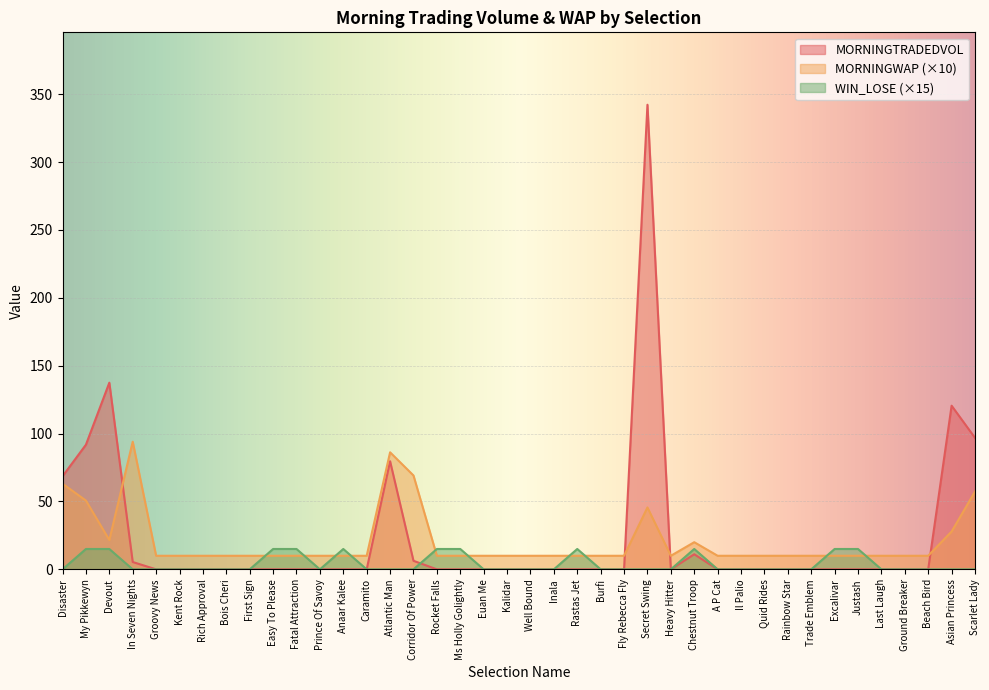

Reading right to left, extract all data points from this chart.

MORNINGTRADEDVOL: Scarlet Lady=96.8	Asian Princess=120.5	Beach Bird=0.0	Ground Breaker=0.0	Last Laugh=0.0	Justash=0.0	Excalivar=0.0	Trade Emblem=0.0	Rainbow Star=0.0	Quid Rides=0.0	Il Palio=0.0	A P Cat=0.0	Chestnut Troop=11.1	Heavy Hitter=0.0	Secret Swing=342.2	Fly Rebecca Fly=0.0	Burfi=0.0	Rastas Jet=0.0	Inala=0.0	Well Bound=0.0	Kalidar=0.0	Euan Me=0.0	Ms Holly Golightly=0.0	Rocket Falls=0.0	Corridor Of Power=6.3	Atlantic Man=79.6	Caramito=0.0	Anaar Kalee=0.0	Prince Of Savoy=0.0	Fatal Attraction=0.0	Easy To Please=0.0	First Sign=0.0	Bois Cheri=0.0	Rich Approval=0.0	Kent Rock=0.0	Groovy News=0.0	In Seven Nights=5.4	Devout=137.5	My Pikkewyn=91.8	Disaster=68.5
MORNINGWAP: Scarlet Lady=57.3	Asian Princess=27.9	Beach Bird=10.0	Ground Breaker=10.0	Last Laugh=10.0	Justash=10.0	Excalivar=10.0	Trade Emblem=10.0	Rainbow Star=10.0	Quid Rides=10.0	Il Palio=10.0	A P Cat=10.0	Chestnut Troop=20.0	Heavy Hitter=10.0	Secret Swing=45.6	Fly Rebecca Fly=10.0	Burfi=10.0	Rastas Jet=10.0	Inala=10.0	Well Bound=10.0	Kalidar=10.0	Euan Me=10.0	Ms Holly Golightly=10.0	Rocket Falls=10.0	Corridor Of Power=69.1	Atlantic Man=86.2	Caramito=10.0	Anaar Kalee=10.0	Prince Of Savoy=10.0	Fatal Attraction=10.0	Easy To Please=10.0	First Sign=10.0	Bois Cheri=10.0	Rich Approval=10.0	Kent Rock=10.0	Groovy News=10.0	In Seven Nights=94.0	Devout=21.6	My Pikkewyn=50.7	Disaster=63.1
WIN_LOSE: Scarlet Lady=0.0	Asian Princess=0.0	Beach Bird=0.0	Ground Breaker=0.0	Last Laugh=0.0	Justash=15.0	Excalivar=15.0	Trade Emblem=0.0	Rainbow Star=0.0	Quid Rides=0.0	Il Palio=0.0	A P Cat=0.0	Chestnut Troop=15.0	Heavy Hitter=0.0	Secret Swing=0.0	Fly Rebecca Fly=0.0	Burfi=0.0	Rastas Jet=15.0	Inala=0.0	Well Bound=0.0	Kalidar=0.0	Euan Me=0.0	Ms Holly Golightly=15.0	Rocket Falls=15.0	Corridor Of Power=0.0	Atlantic Man=0.0	Caramito=0.0	Anaar Kalee=15.0	Prince Of Savoy=0.0	Fatal Attraction=15.0	Easy To Please=15.0	First Sign=0.0	Bois Cheri=0.0	Rich Approval=0.0	Kent Rock=0.0	Groovy News=0.0	In Seven Nights=0.0	Devout=15.0	My Pikkewyn=15.0	Disaster=0.0